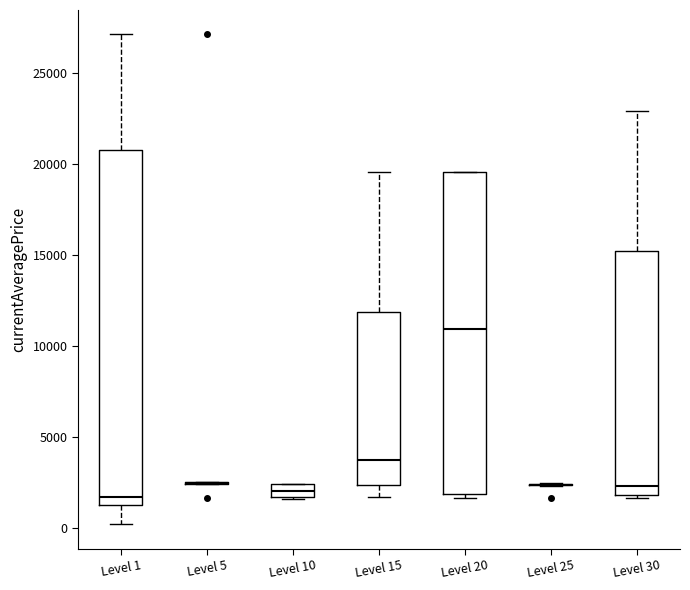

Comparing the boxes themselves (not the whiskers), which one is the tallest?

Level 1